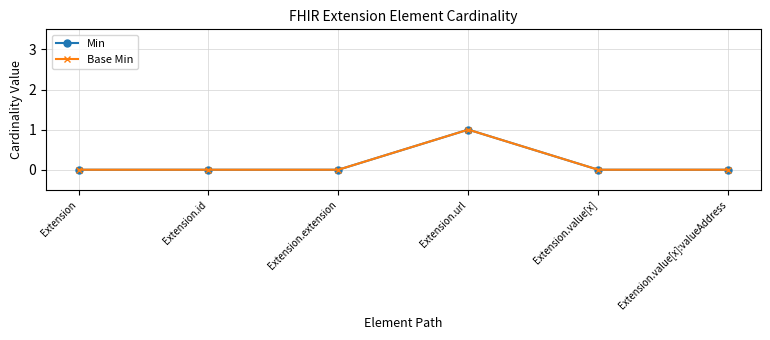

True or false: Min has a value of 2 at Extension.url.

False